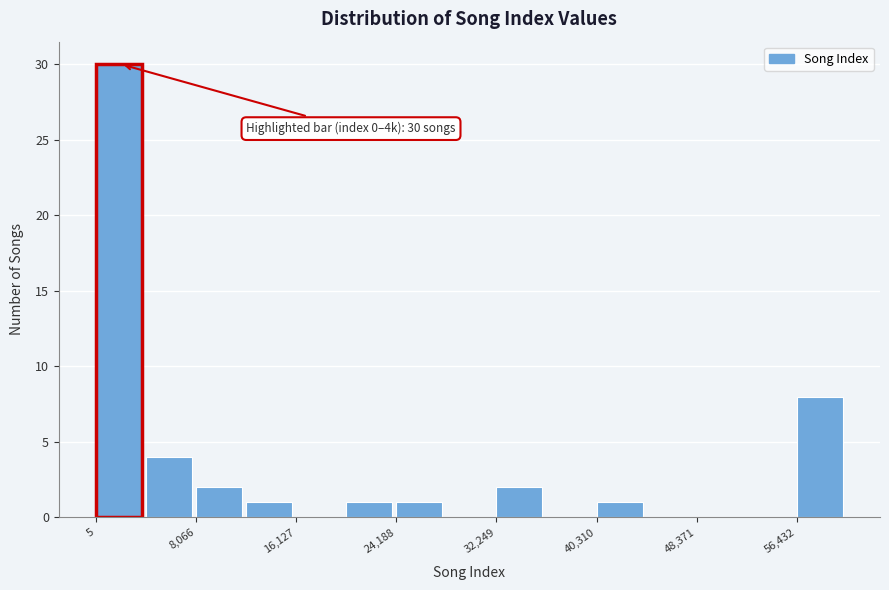

Over which range of the x-axis is the bar tallest?

0 to 4000